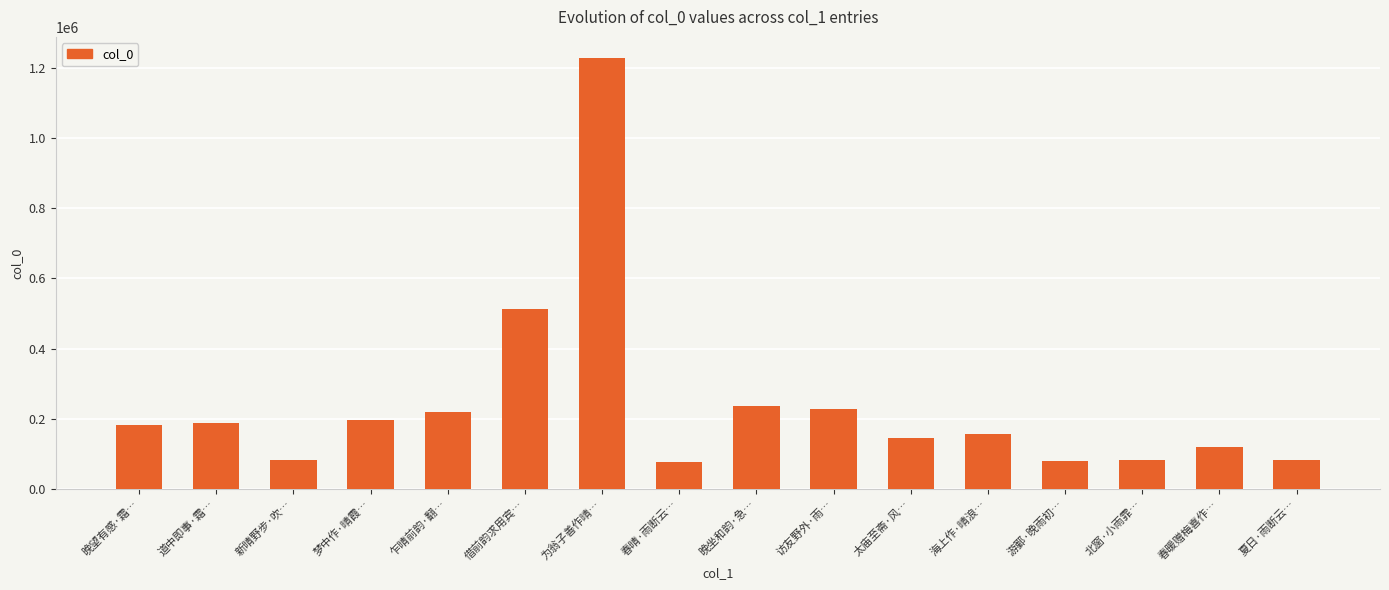

What is the label of the 2nd bar from the right?

春暖赠梅喜作…